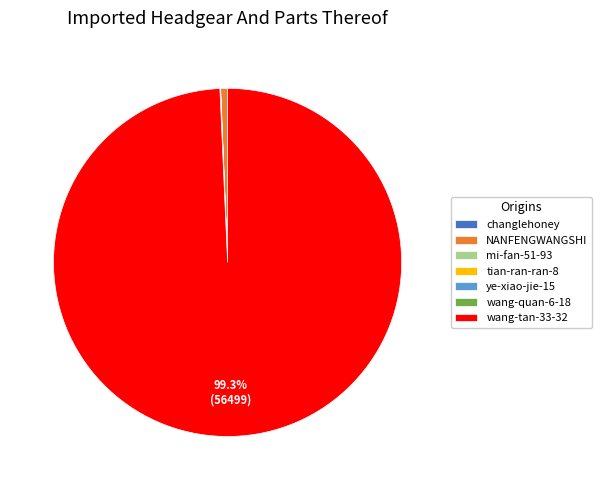

Which slice is the largest?

wang-tan-33-32